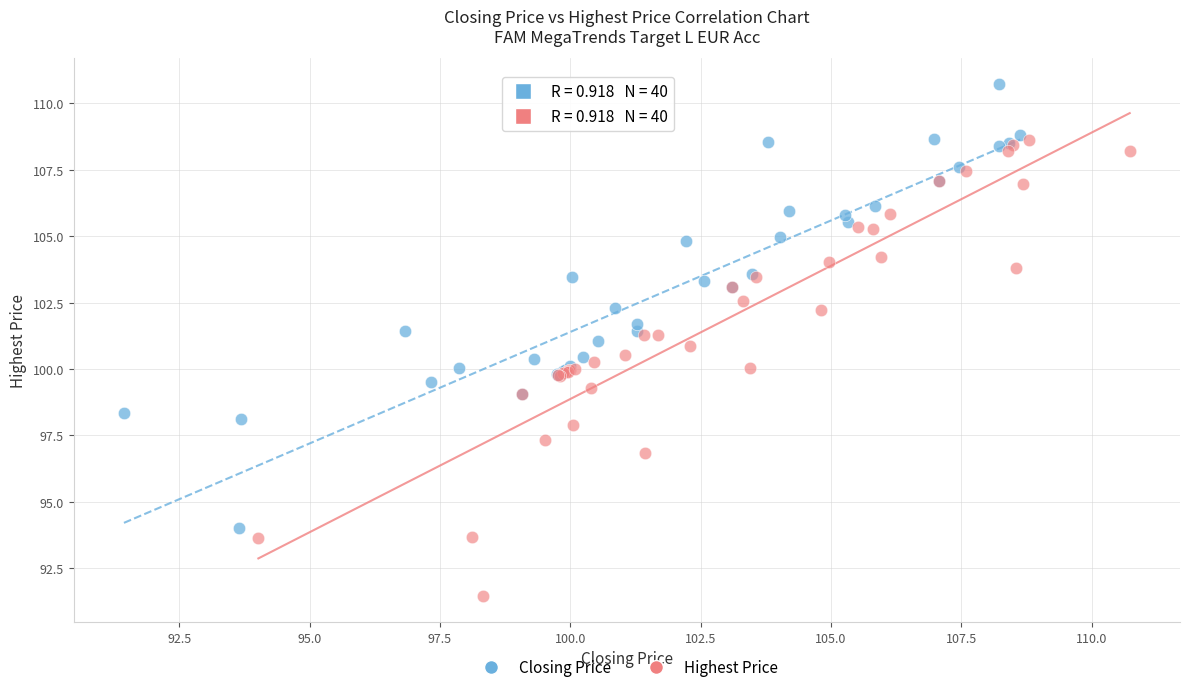

Which series contains the highest Y value?

Closing Price